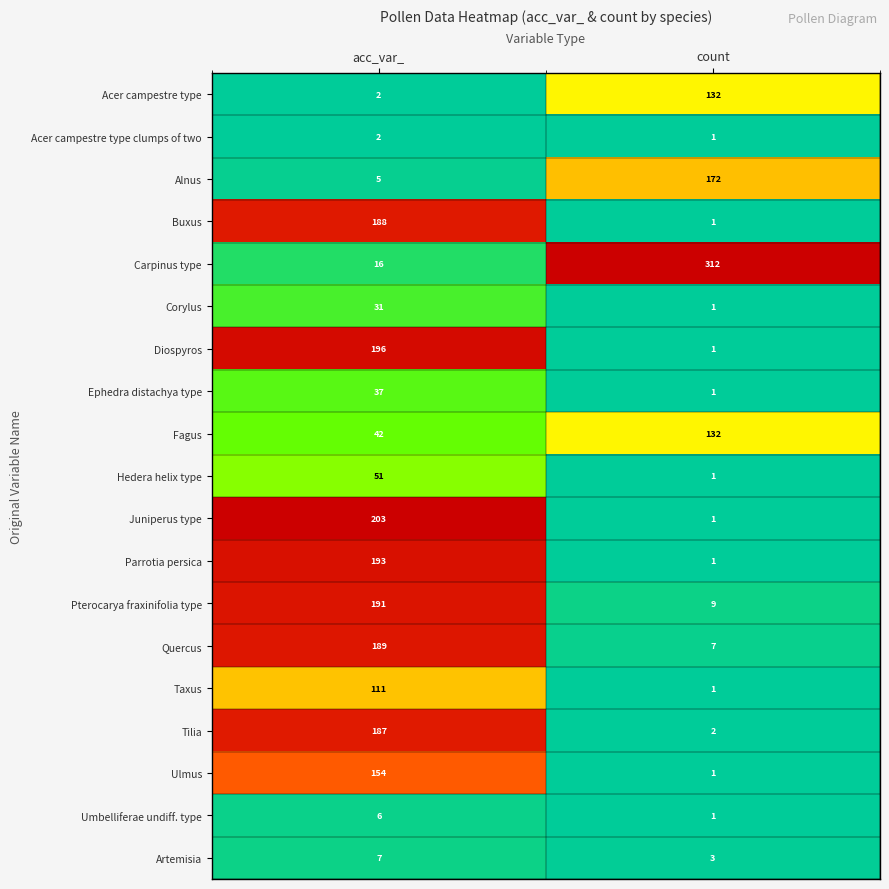

At which category is the sum across all series the highest?

acc_var_